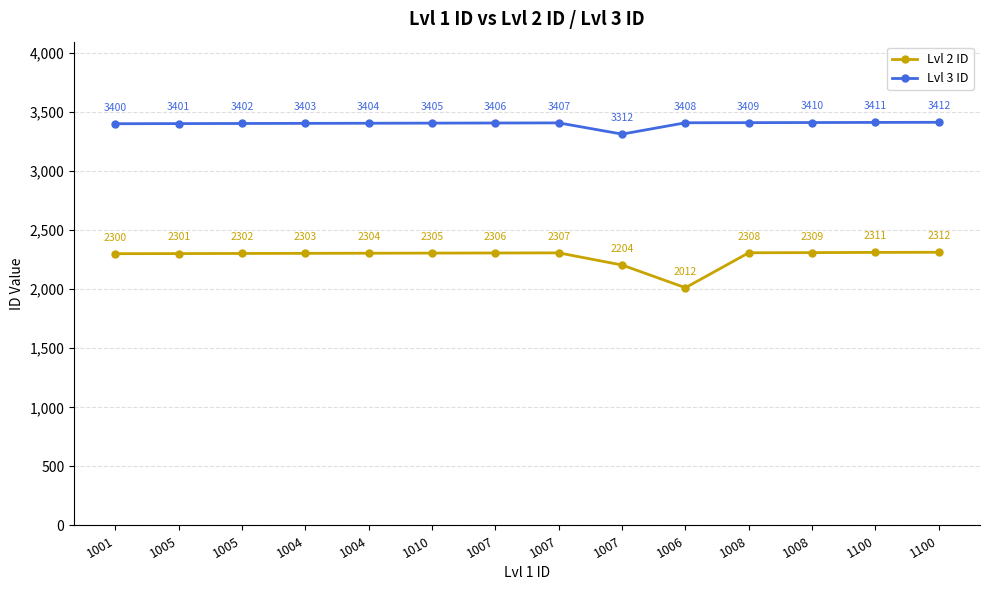

What are all the series names shown in the legend?

Lvl 2 ID, Lvl 3 ID